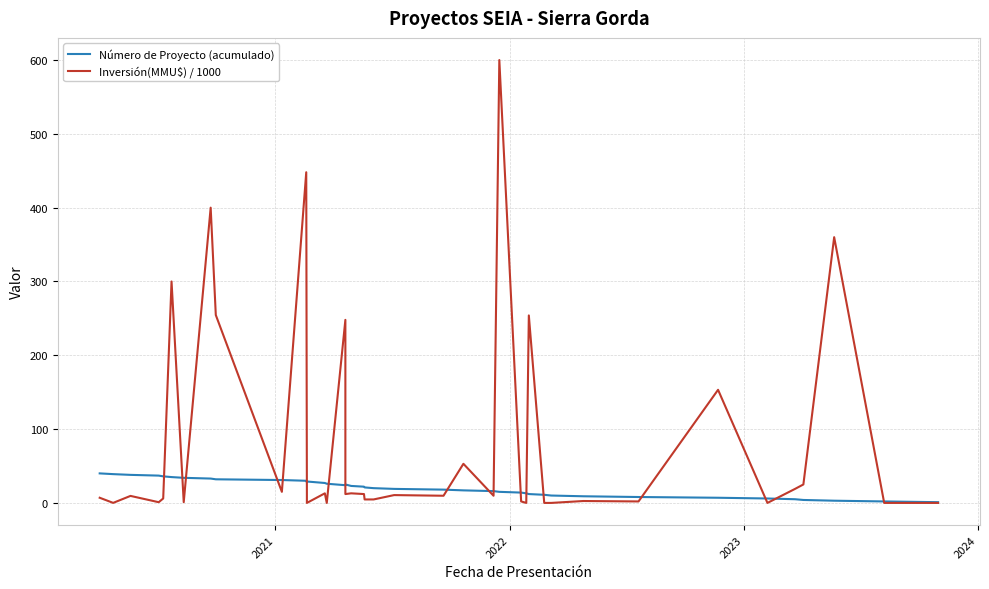

Reading left to right, extract all data points from this chart.

Número de Proyecto (acumulado): 40.0	39.0	38.0	37.0	36.0	35.0	34.0	33.0	32.0	31.0	30.0	28.0	29.0	27.0	26.0	24.0	25.0	23.0	22.0	21.0	20.0	19.0	18.0	17.0	16.0	15.0	14.0	13.0	12.0	11.0	10.0	9.0	8.0	7.0	6.0	5.0	4.0	3.0	2.0	1.0
Inversión(MMU$) / 1000: 7.0	0.1	9.5	1.0	6.0	300.0	1.0	400.0	254.5	15.0	448.0	13.0	0.0	13.0	0.0	248.0	12.0	13.0	12.0	4.7	4.7	10.6	9.7	53.0	9.7	600.0	2.0	0.0	254.0	0.0	0.0	2.6	2.0	153.2	0.0	19.0	25.0	360.0	0.0	0.0